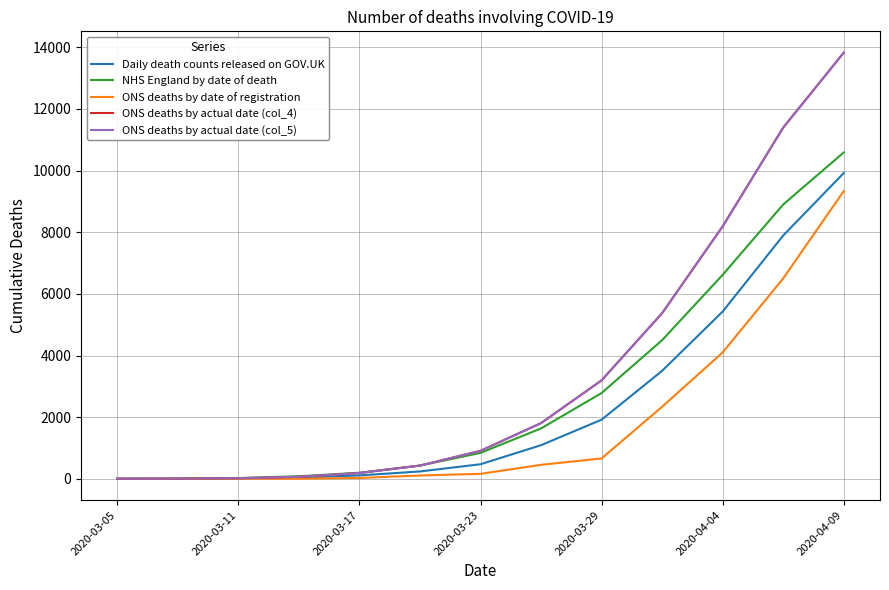

How many distinct data groups are displayed?

5